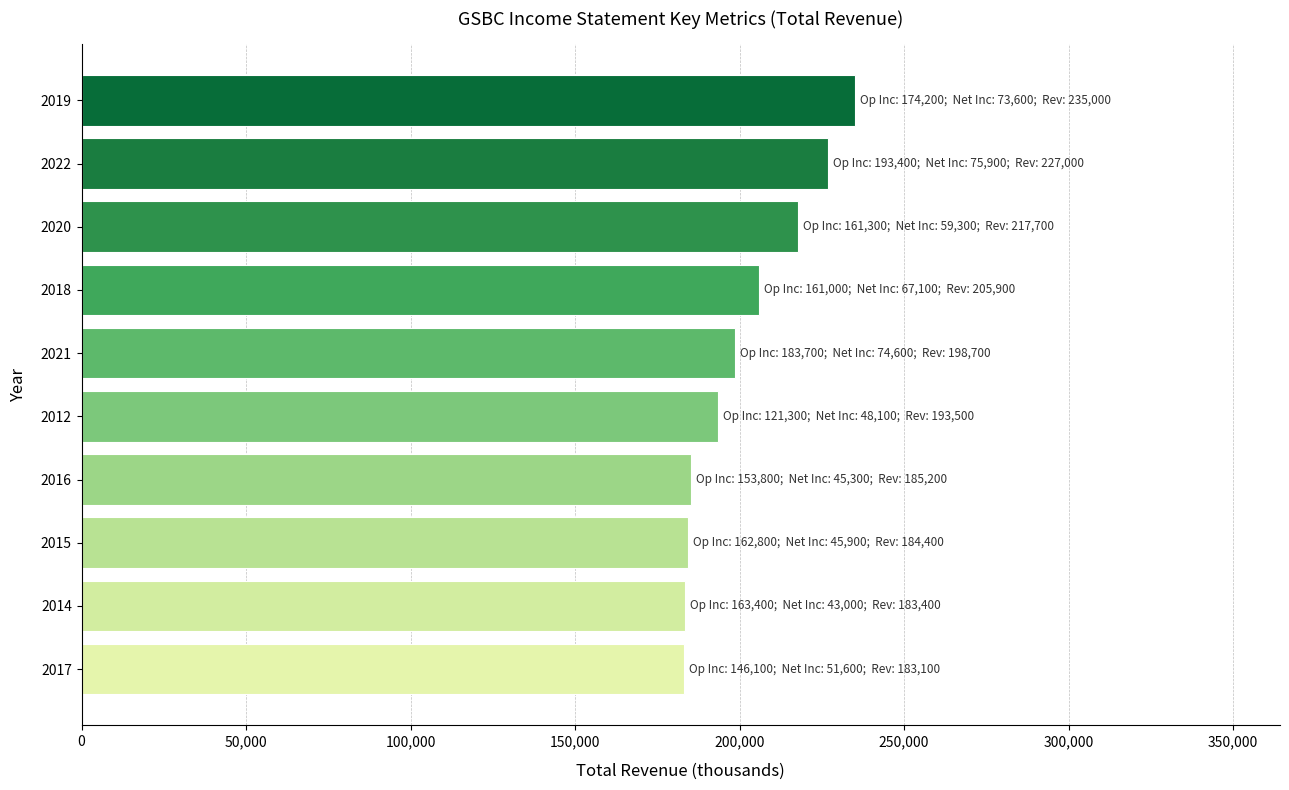

What is the sum of the values at 2016 and 2022?

412200